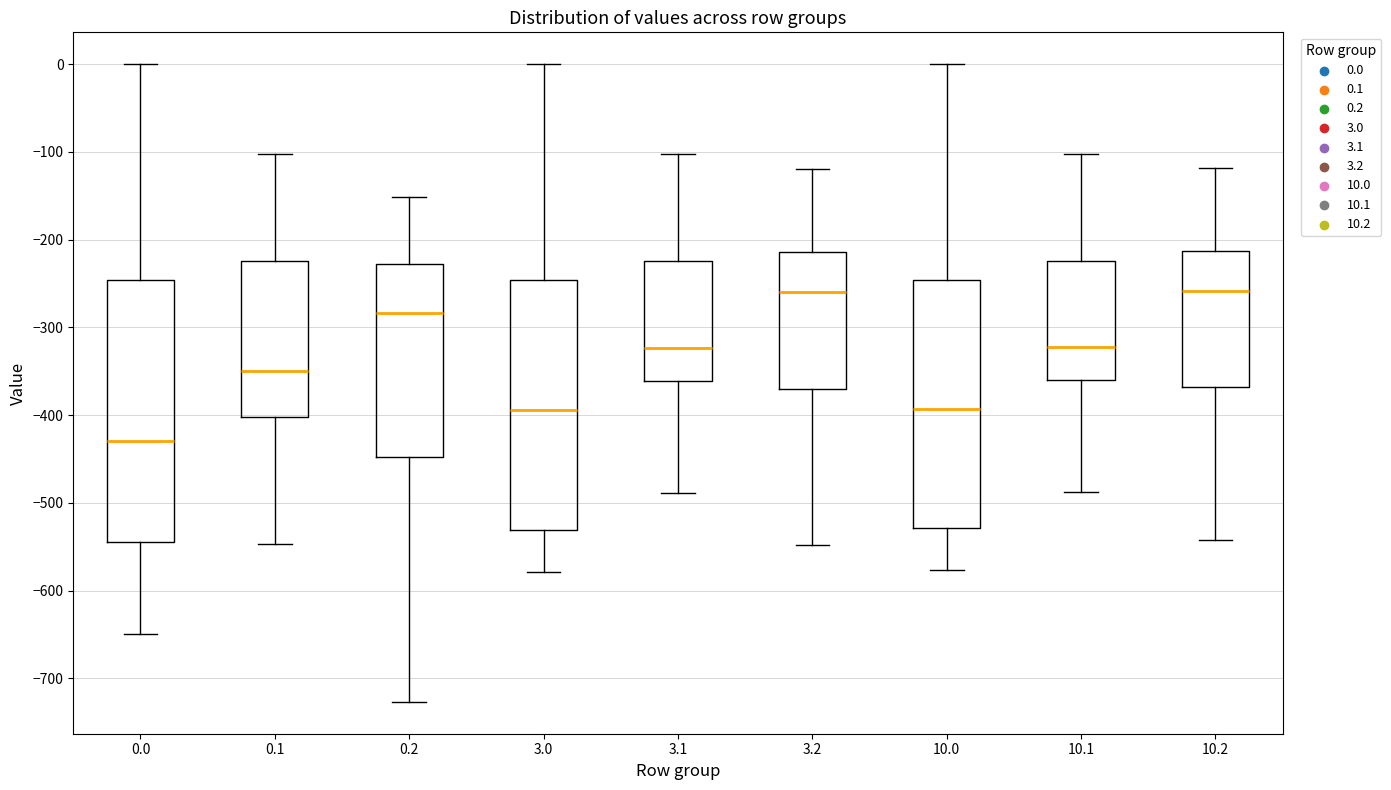

Where is the upper edge of the box at x = 0.0 on the y-axis? The values are not printed on the chart, so give them approximately, as read against the axis.

-250